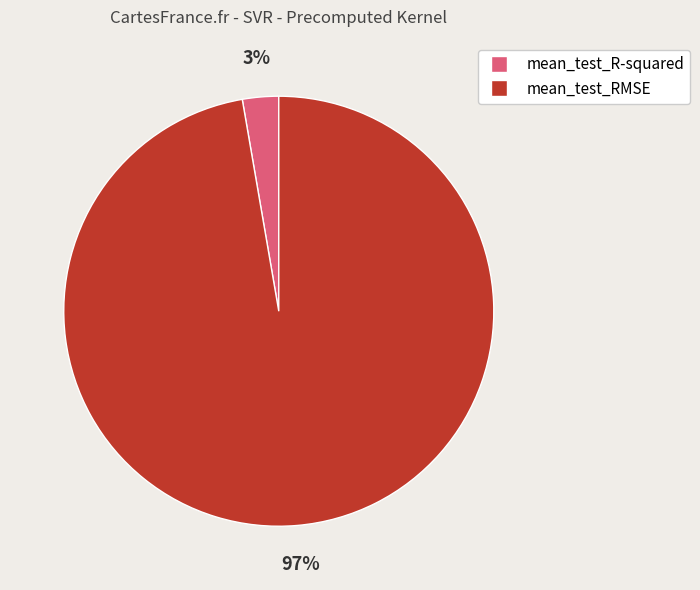

Between mean_test_R-squared and mean_test_RMSE, which is larger?

mean_test_RMSE